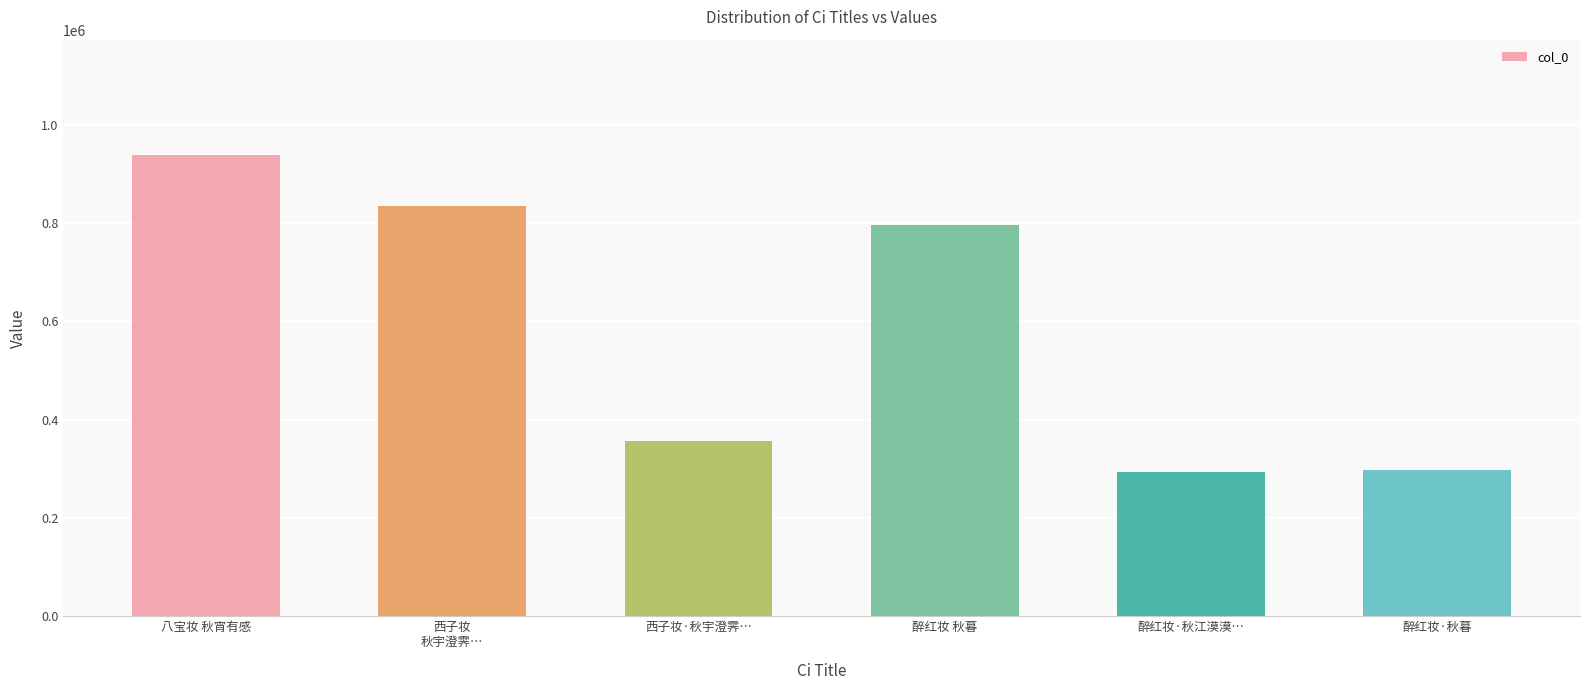

Reading right to left, list all the values displayed in this chart.

298344	292602	797002	356724	834667	938525